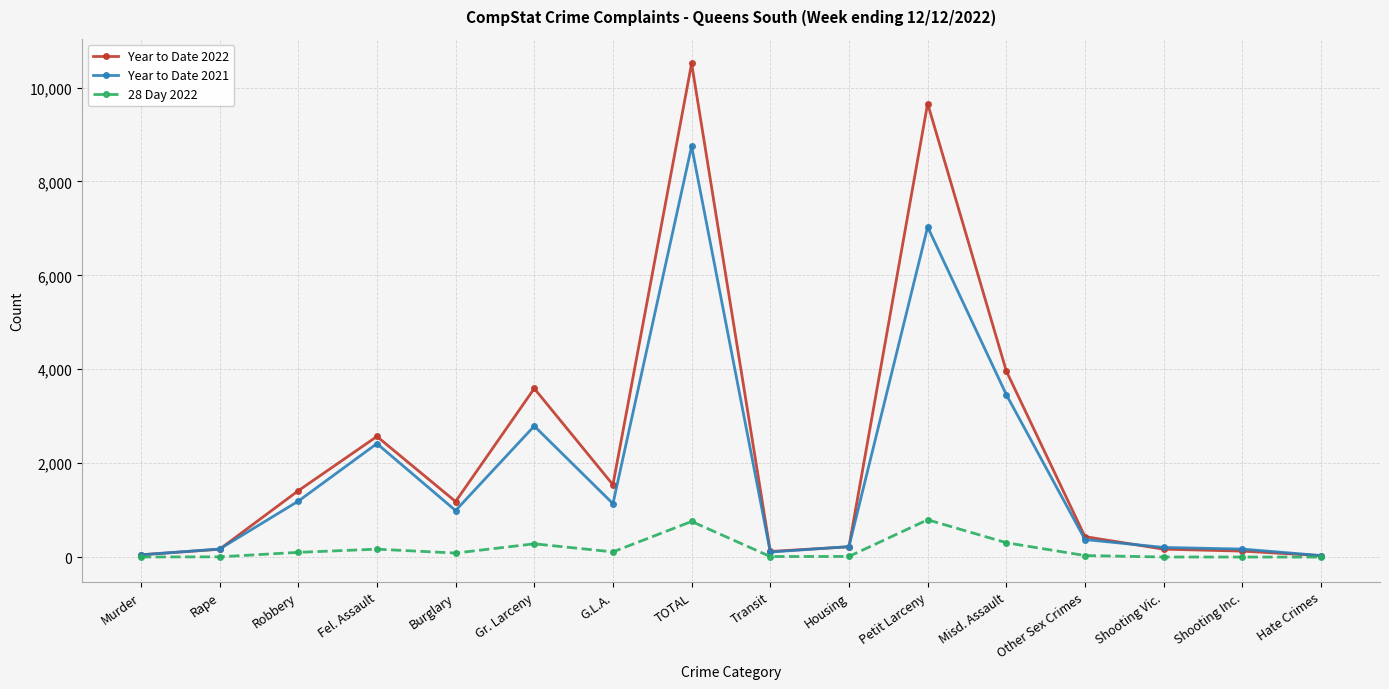

What is the sum of the 28 Day 2022 values at Hate Crimes and Transit?

12